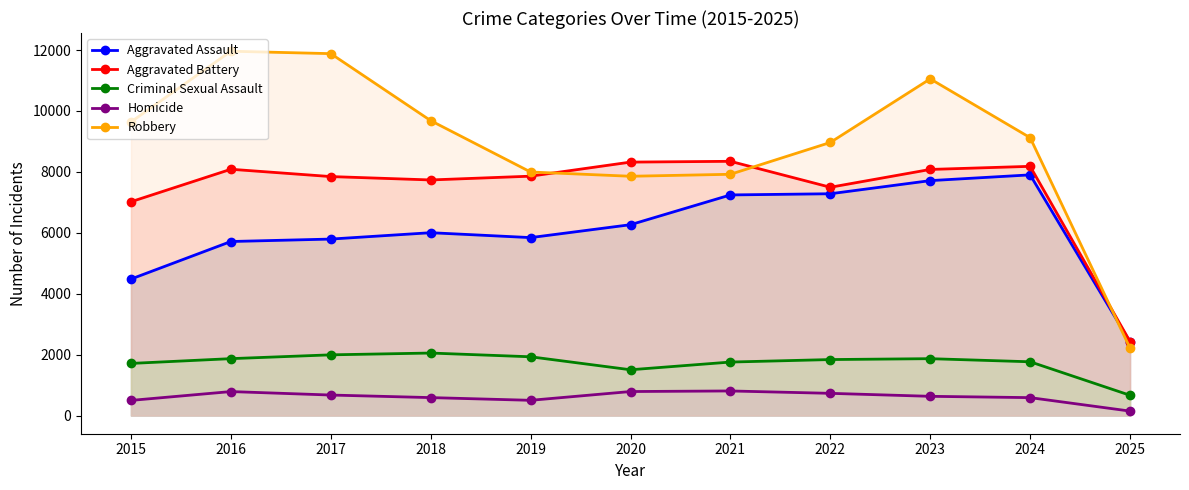

The Aggravated Assault series shows 7712 at 2023. True or false?

True